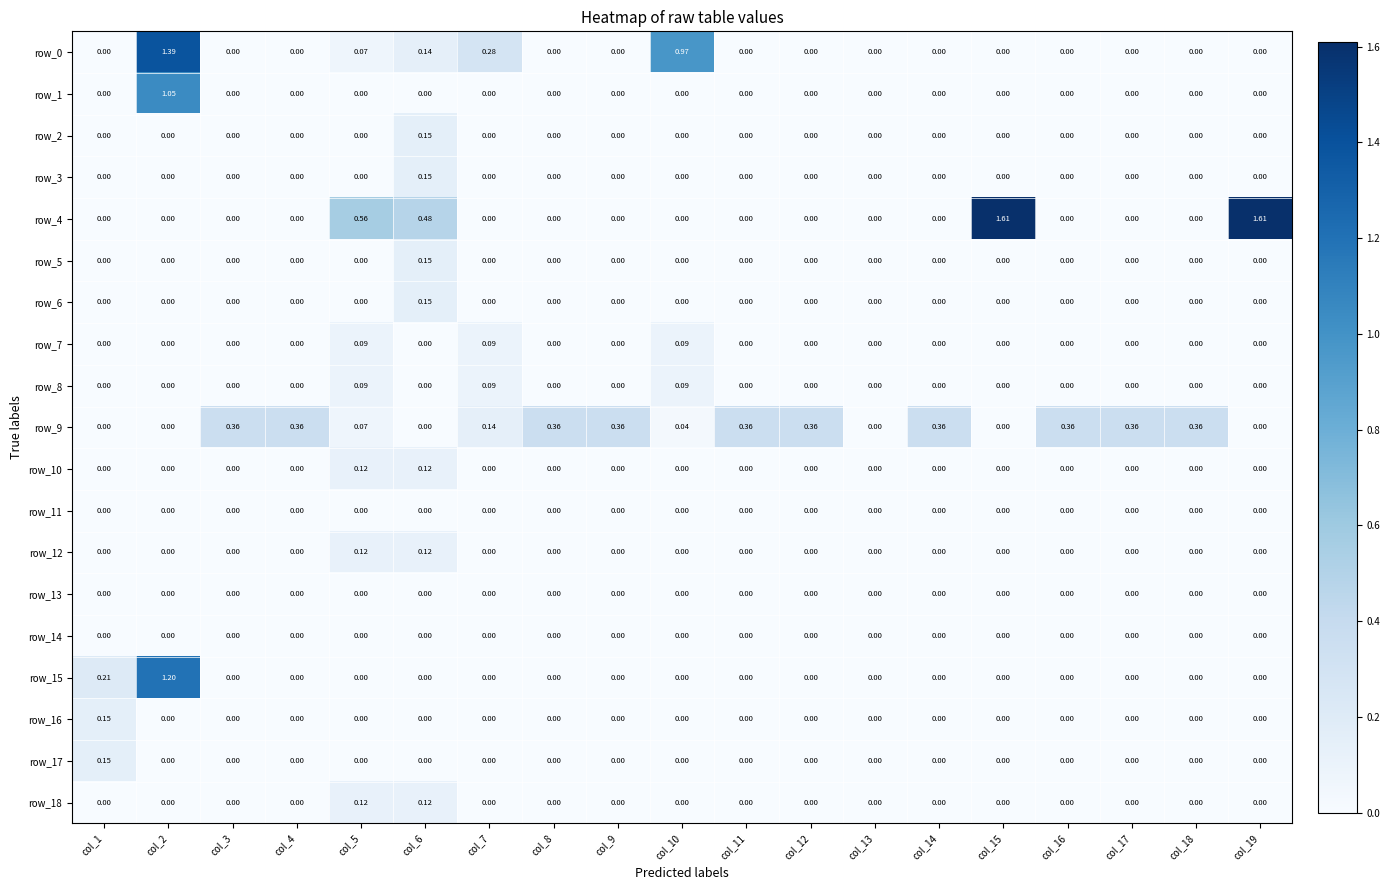

Is the value of row_9 at col_18 greater than the value of row_3 at col_16?

Yes